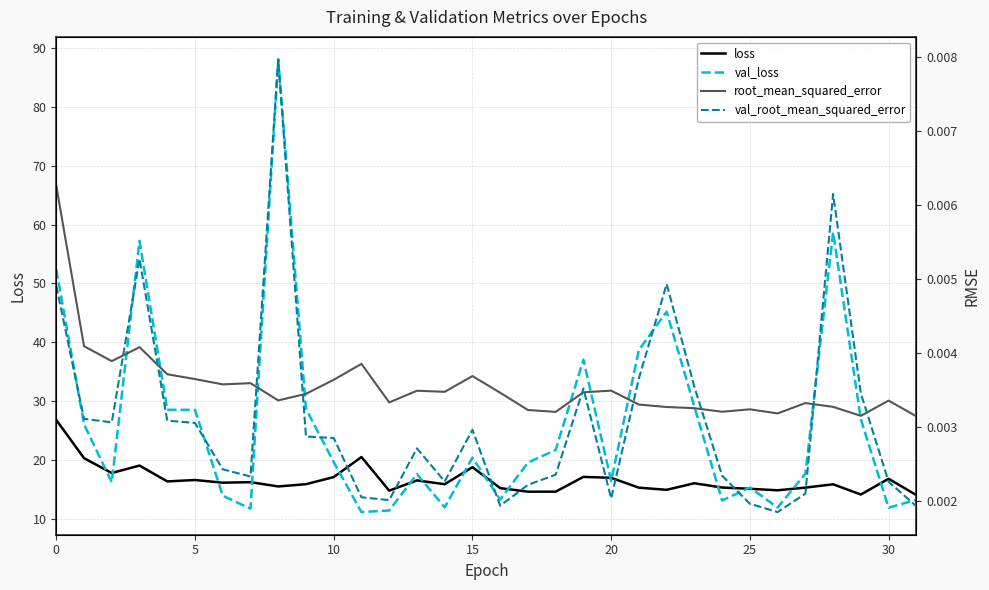

The value of loss at 30 is 6.8. True or false?

False